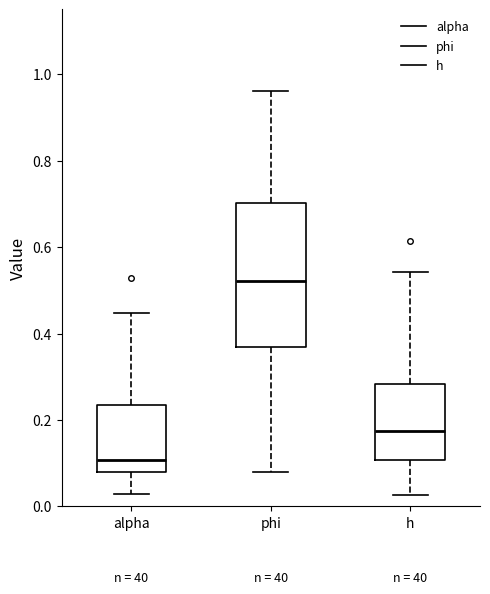

Where does the upper whisker of the box for phi end on the y-axis? The values are not printed on the chart, so give them approximately, as read against the axis.

0.96